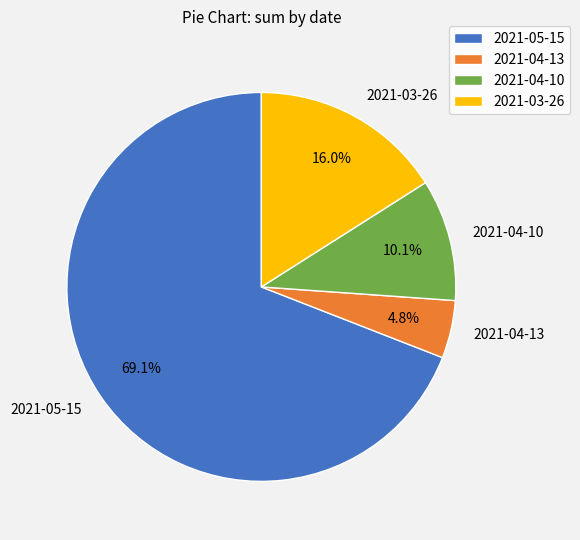

What is the majority slice?

2021-05-15